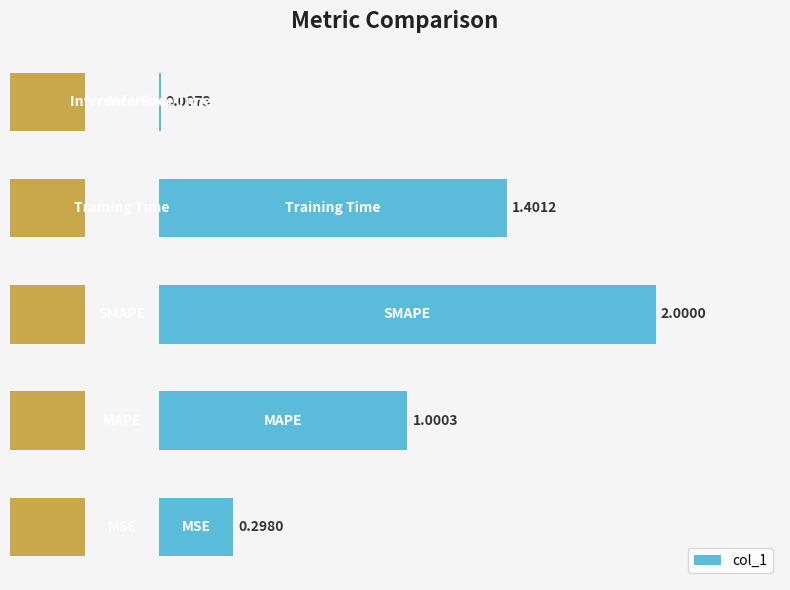

Rank the categories by value from highest to lowest.

2, 3, 1, 0, 4